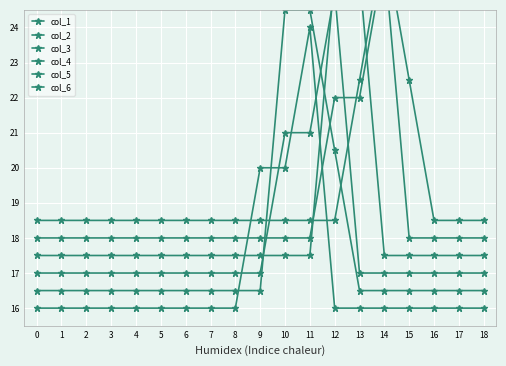

Reading left to right, extract all data points from this chart.

col_1: 16.0	16.0	16.0	16.0	16.0	16.0	16.0	16.0	16.0	20.0	20.0	24.0	16.0	16.0	16.0	16.0	16.0	16.0	16.0
col_2: 16.5	16.5	16.5	16.5	16.5	16.5	16.5	16.5	16.5	16.5	24.5	24.5	20.5	16.5	16.5	16.5	16.5	16.5	16.5
col_3: 17.0	17.0	17.0	17.0	17.0	17.0	17.0	17.0	17.0	17.0	21.0	21.0	25.0	17.0	17.0	17.0	17.0	17.0	17.0
col_4: 17.5	17.5	17.5	17.5	17.5	17.5	17.5	17.5	17.5	17.5	17.5	17.5	25.5	25.5	17.5	17.5	17.5	17.5	17.5
col_5: 18.0	18.0	18.0	18.0	18.0	18.0	18.0	18.0	18.0	18.0	18.0	18.0	22.0	22.0	26.0	18.0	18.0	18.0	18.0
col_6: 18.5	18.5	18.5	18.5	18.5	18.5	18.5	18.5	18.5	18.5	18.5	18.5	18.5	22.5	26.5	22.5	18.5	18.5	18.5